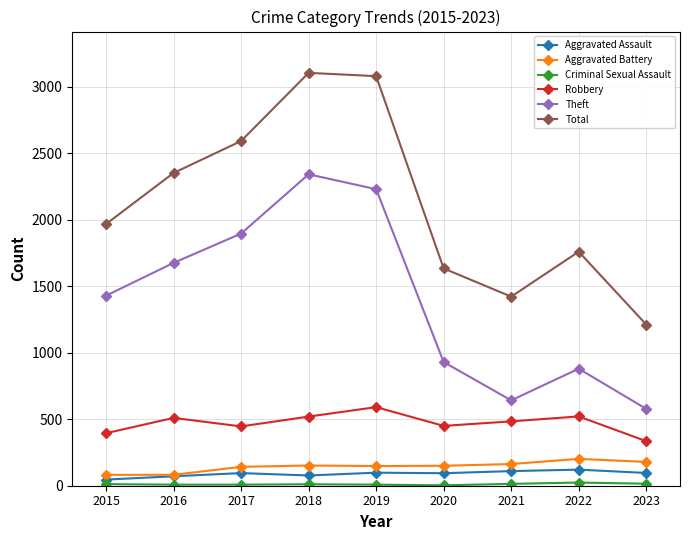

At which category does Total reach its first local valley?

2021